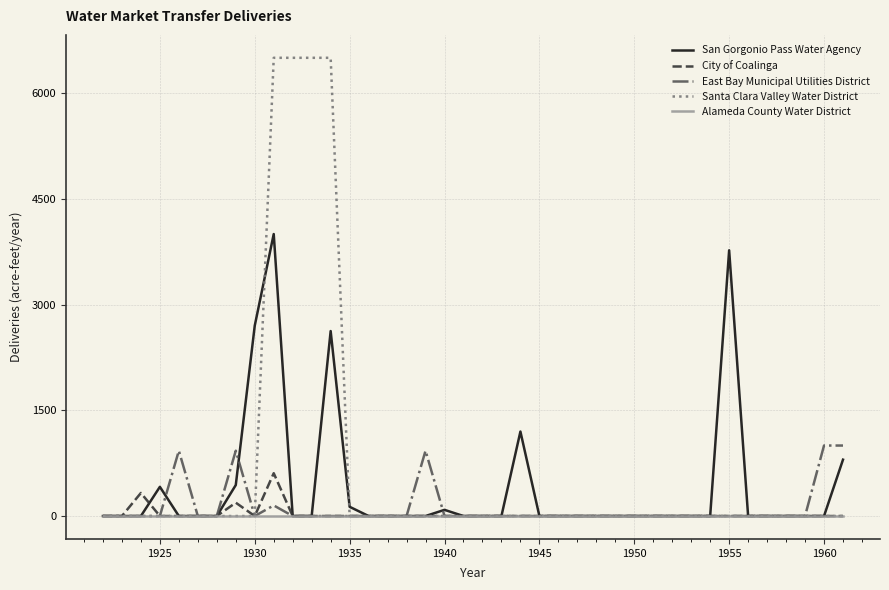

Which series has the largest total across all categories?

Santa Clara Valley Water District